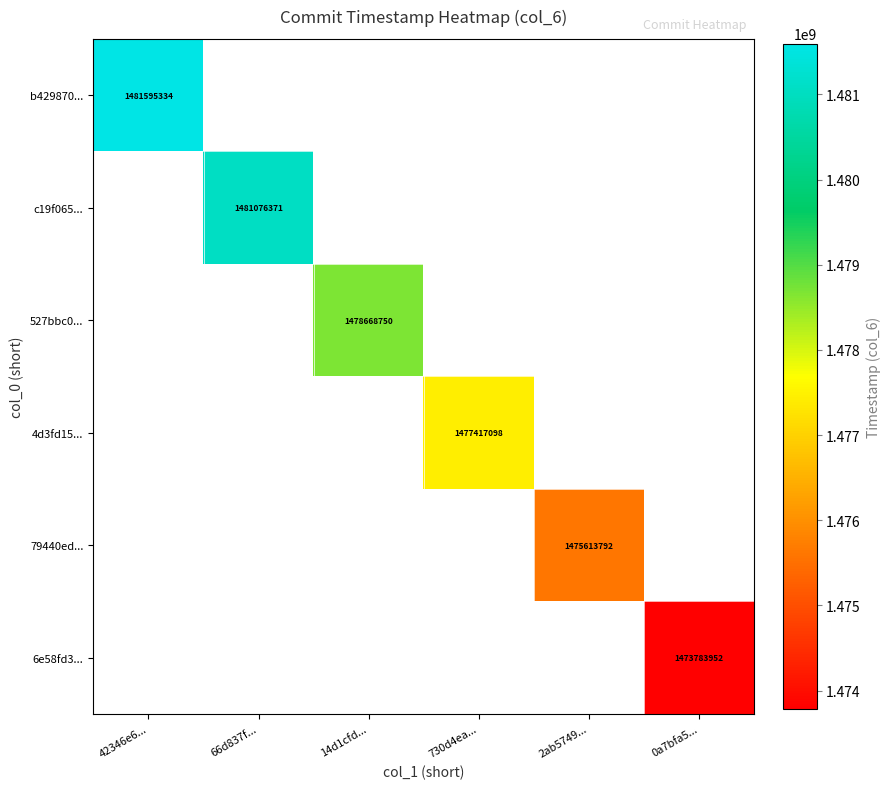

What is the greatest value displayed?

1481595334.0